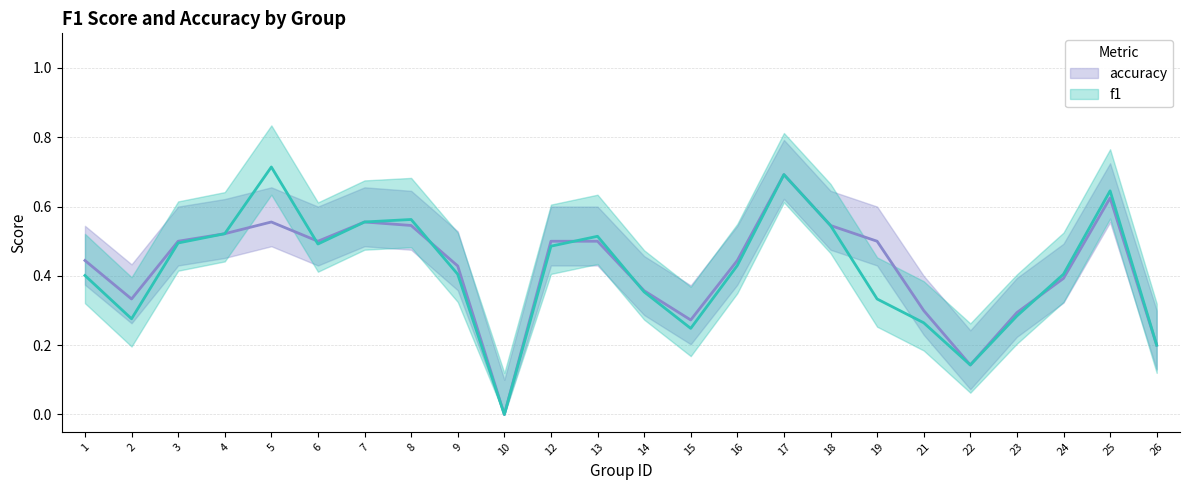

What is the difference between the maximum and minimum values in the accuracy series?

0.7